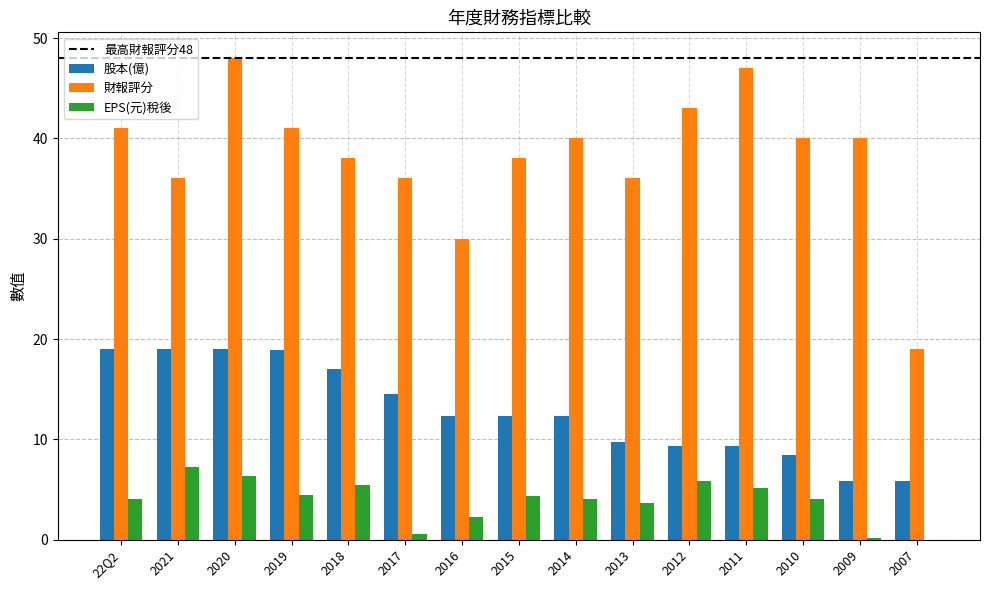

What is the sum of all EPS(元)稅後 values?

54.3